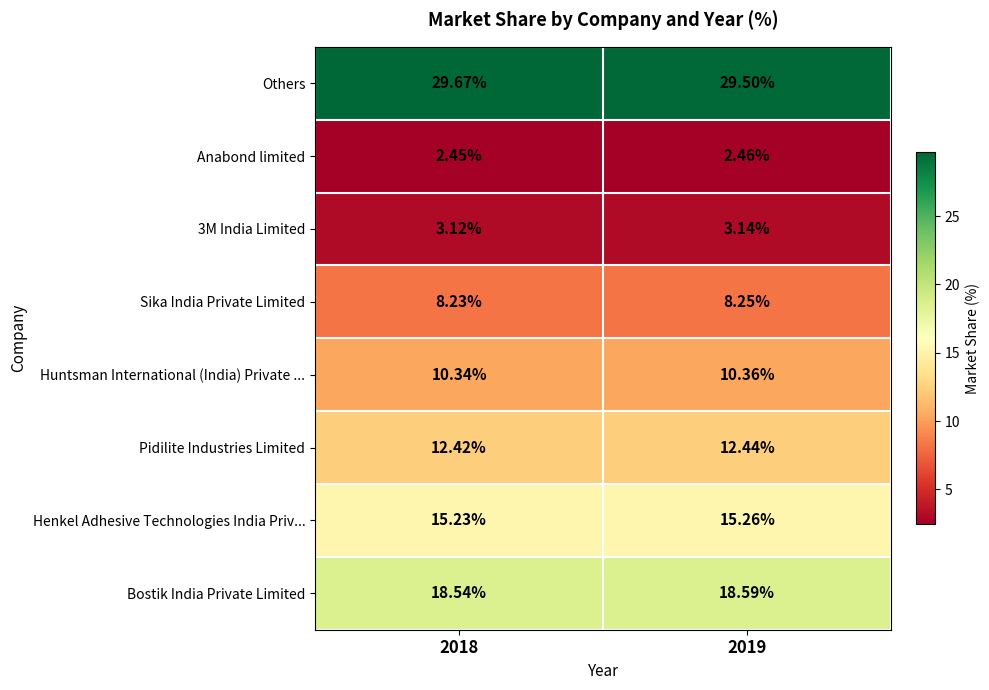

Between 2018 and 2019, which series saw the biggest shift?

Others